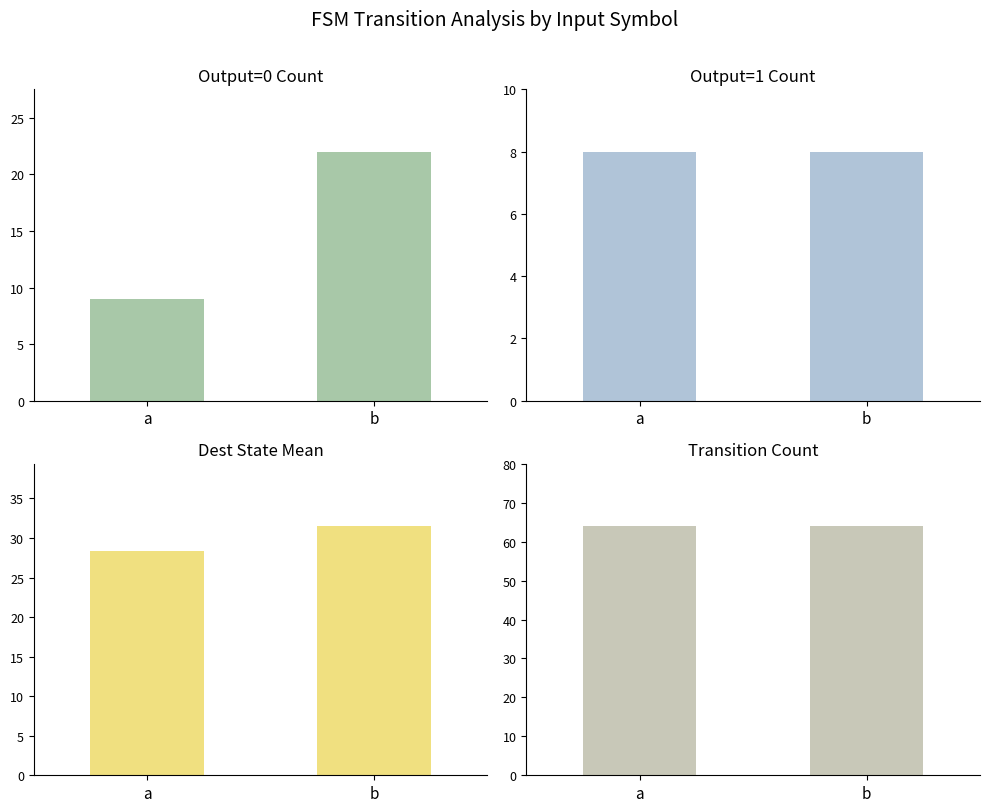

How many groups of bars are there?

2